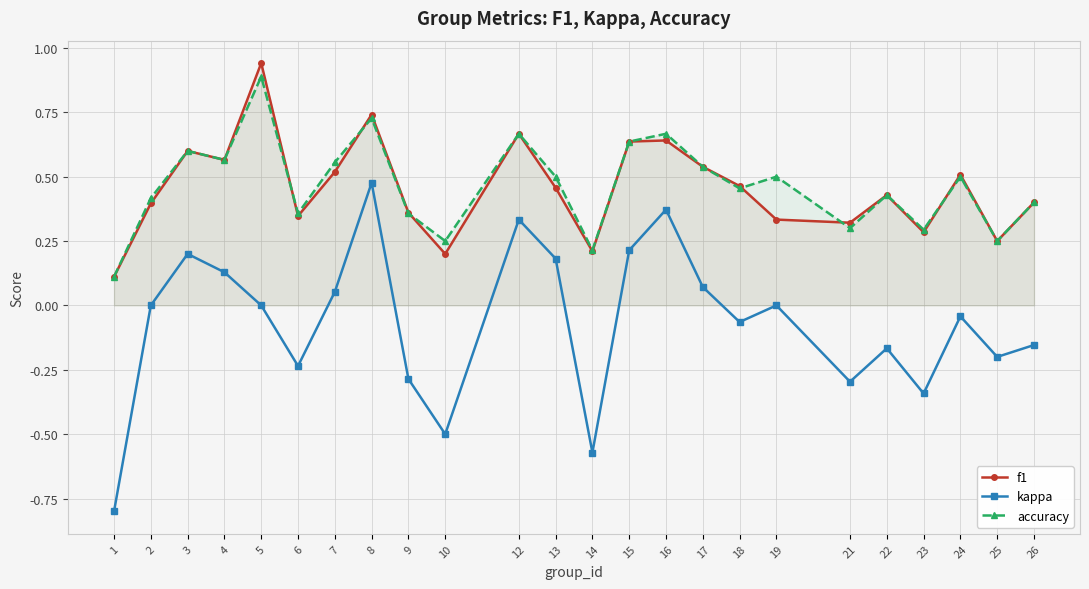

The value of f1 at 14 is 0.2. True or false?

True